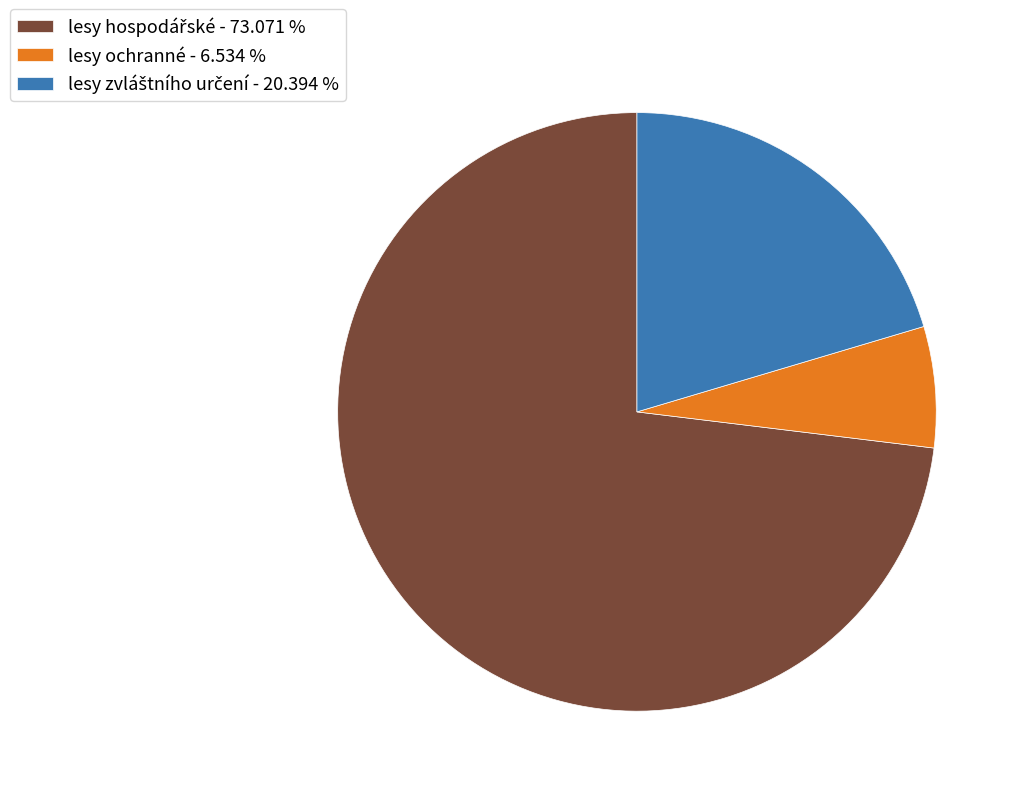

Which slice is the smallest?

lesy ochranné - 6.534 %